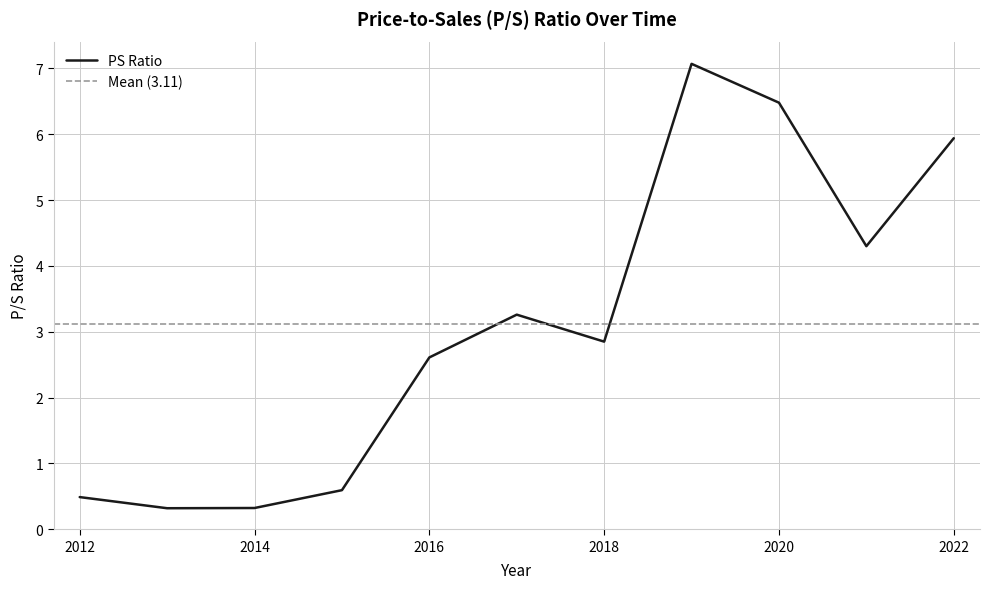

What is the smallest value displayed?

0.3